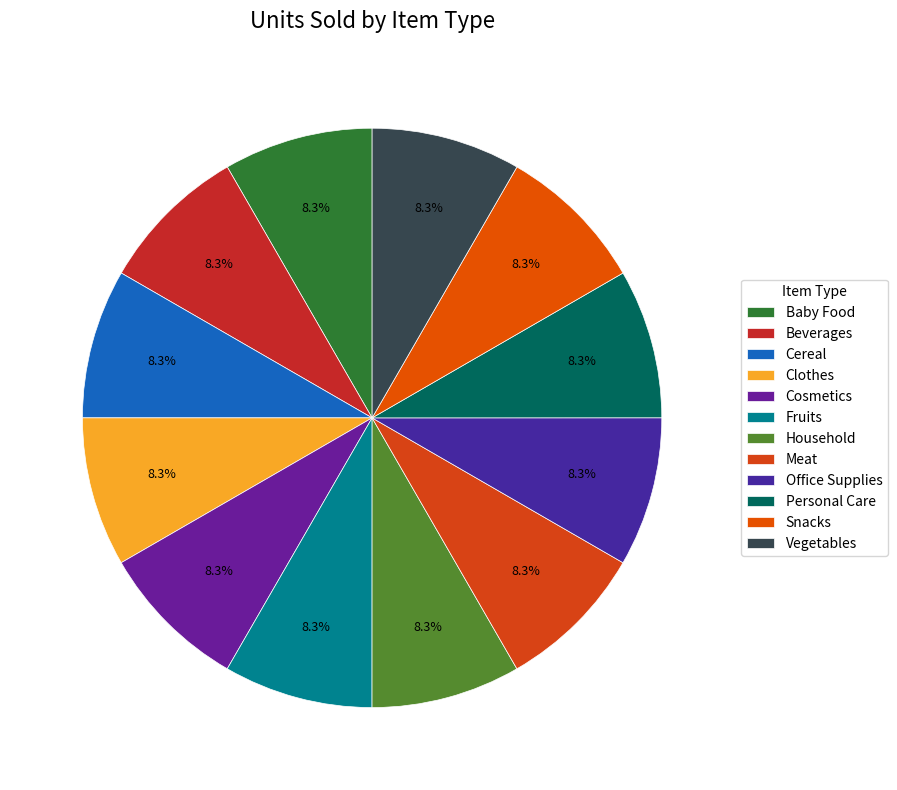

Combined, do Snacks and Vegetables account for over 50%?

No